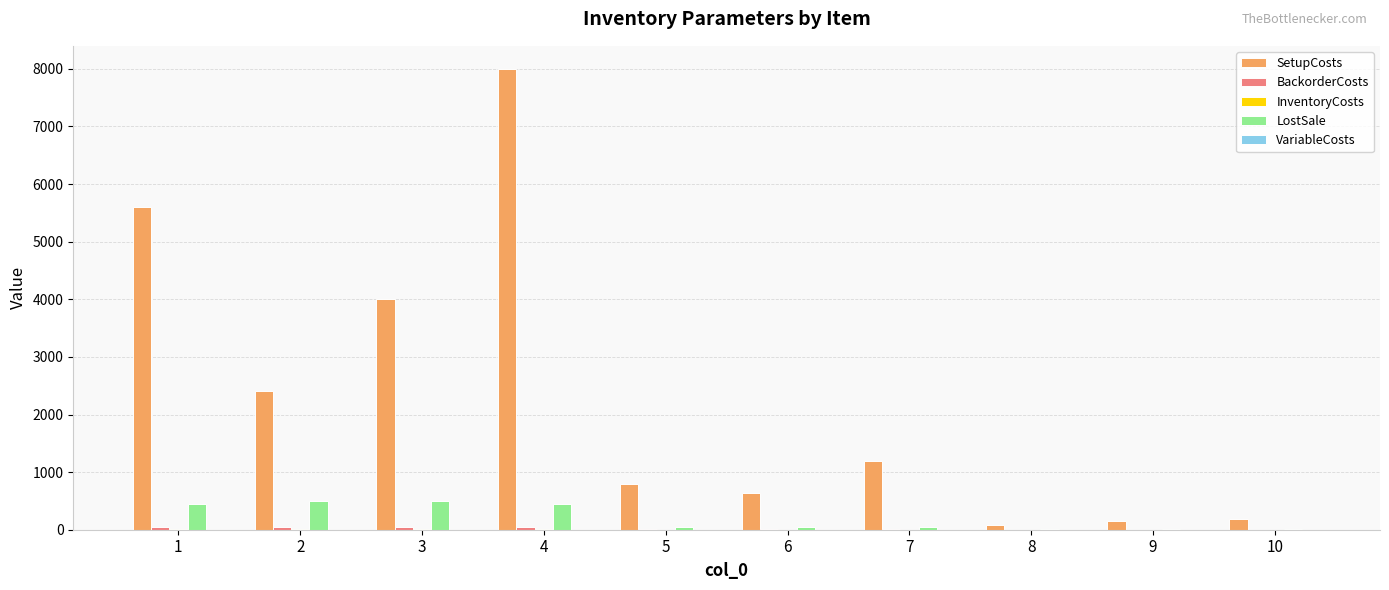

Between 1 and 5, which series saw the biggest shift?

SetupCosts